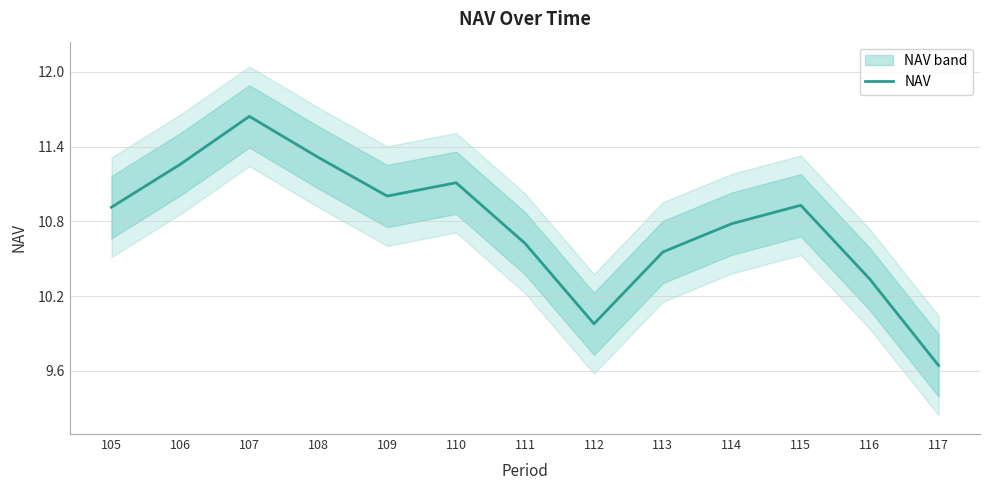

What value does the data have at 107?

11.6